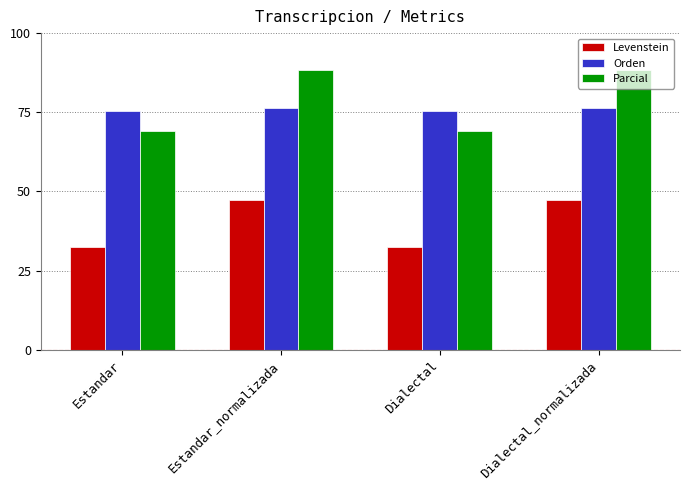

What is the minimum value shown in the chart?

32.4